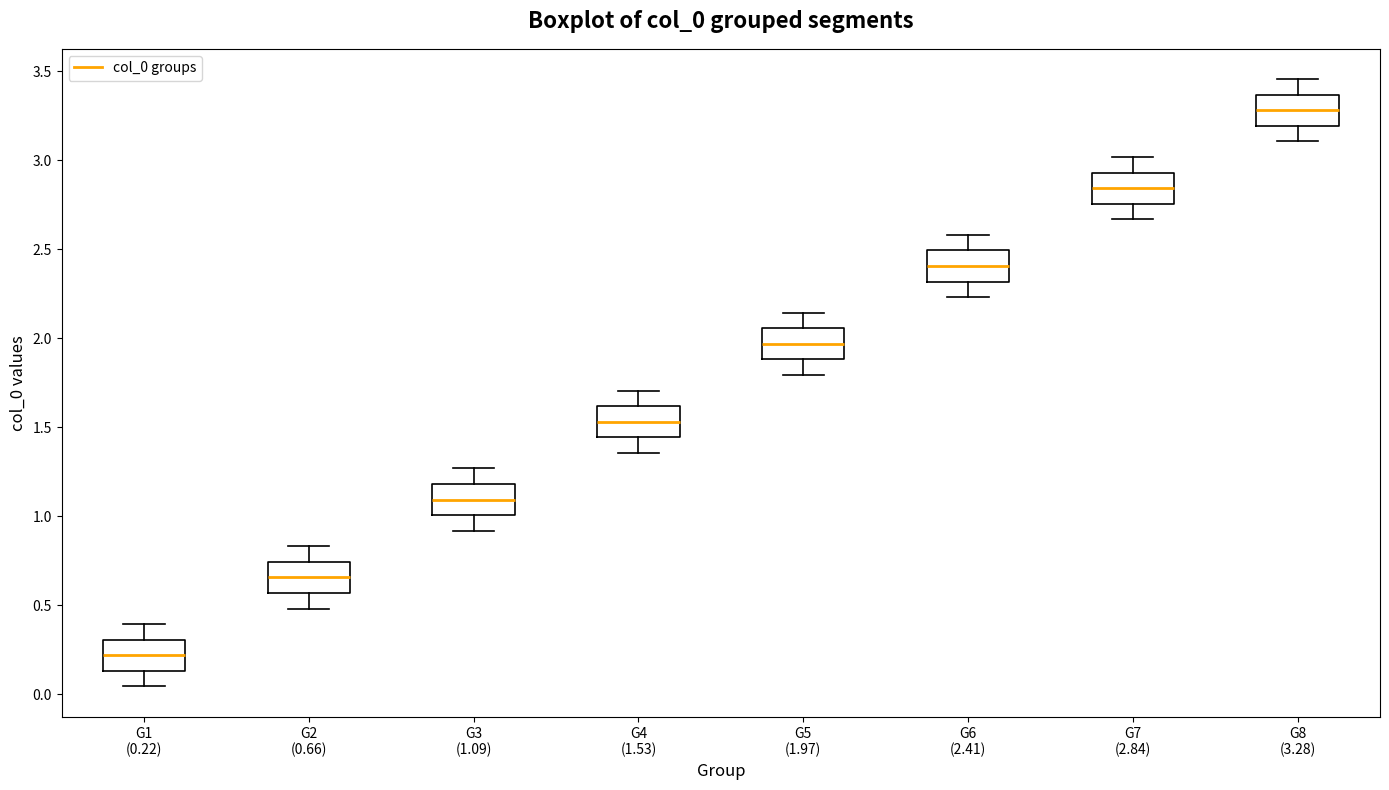

Reading left to right, read every box against the y-axis: the position of its median line, the range the box covers, and the ends of its whiskers. The values are not printed on the chart, so give them approximately, as read against the axis.

G1 (0.22): median 0.20, box 0.15 to 0.30, whiskers 0.05 to 0.40
G2 (0.66): median 0.65, box 0.55 to 0.75, whiskers 0.50 to 0.85
G3 (1.09): median 1.10, box 1.00 to 1.20, whiskers 0.90 to 1.25
G4 (1.53): median 1.55, box 1.45 to 1.60, whiskers 1.35 to 1.70
G5 (1.97): median 1.95, box 1.90 to 2.05, whiskers 1.80 to 2.15
G6 (2.41): median 2.40, box 2.30 to 2.50, whiskers 2.25 to 2.60
G7 (2.84): median 2.85, box 2.75 to 2.95, whiskers 2.65 to 3.00
G8 (3.28): median 3.30, box 3.20 to 3.35, whiskers 3.10 to 3.45